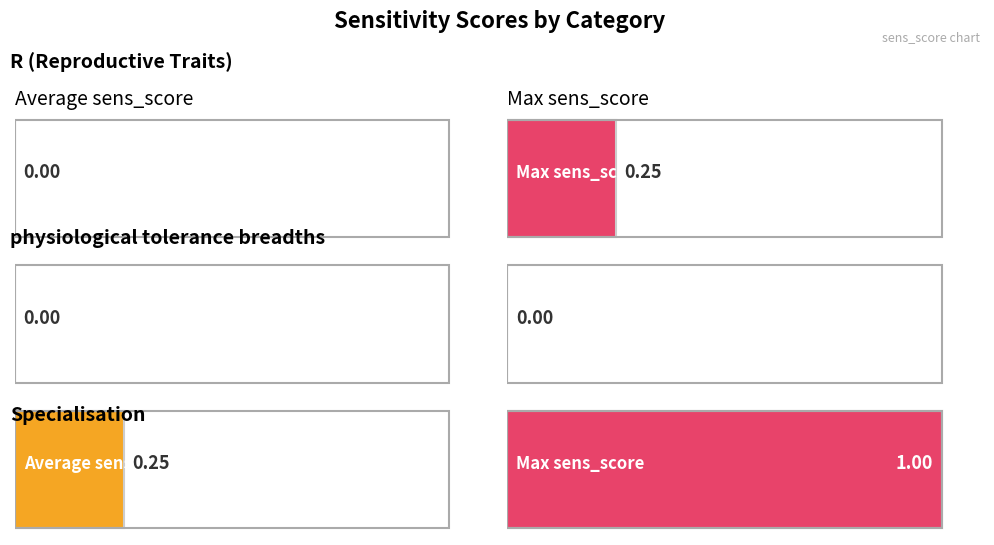

The value of avg_sens_score at Specialisation is 0.2. True or false?

True